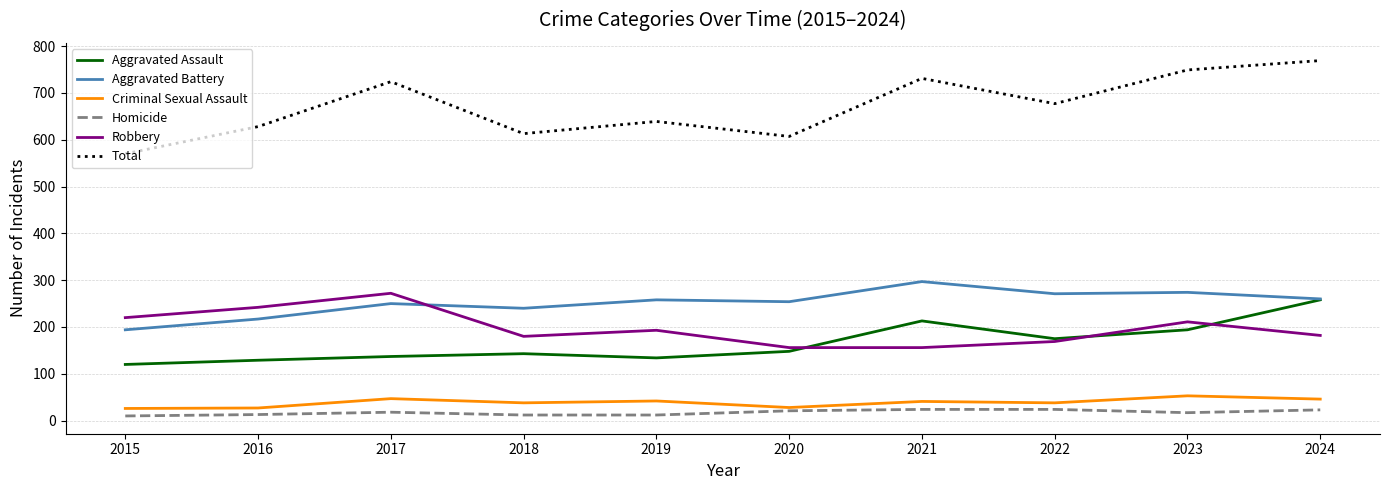

True or false: Aggravated Assault and Criminal Sexual Assault cross at least once.

False